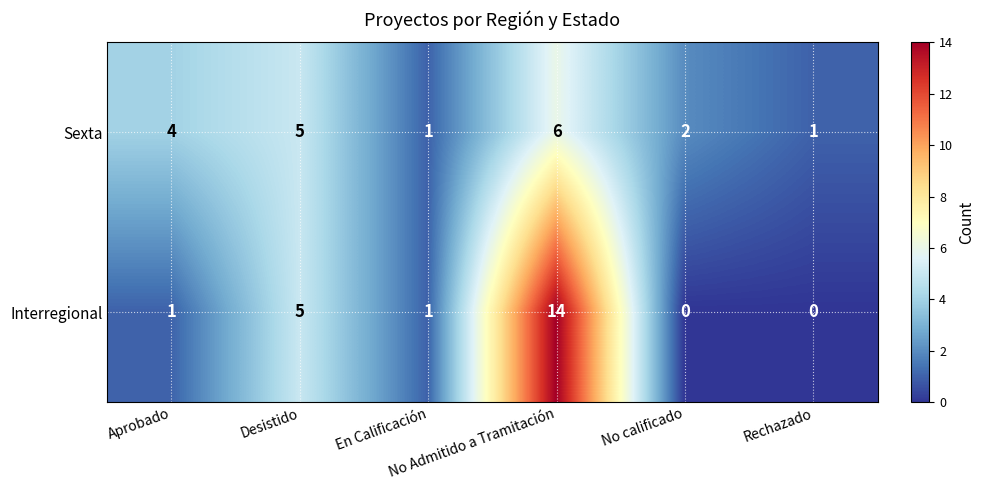

List the series in order of their peak value, highest first.

Interregional, Sexta